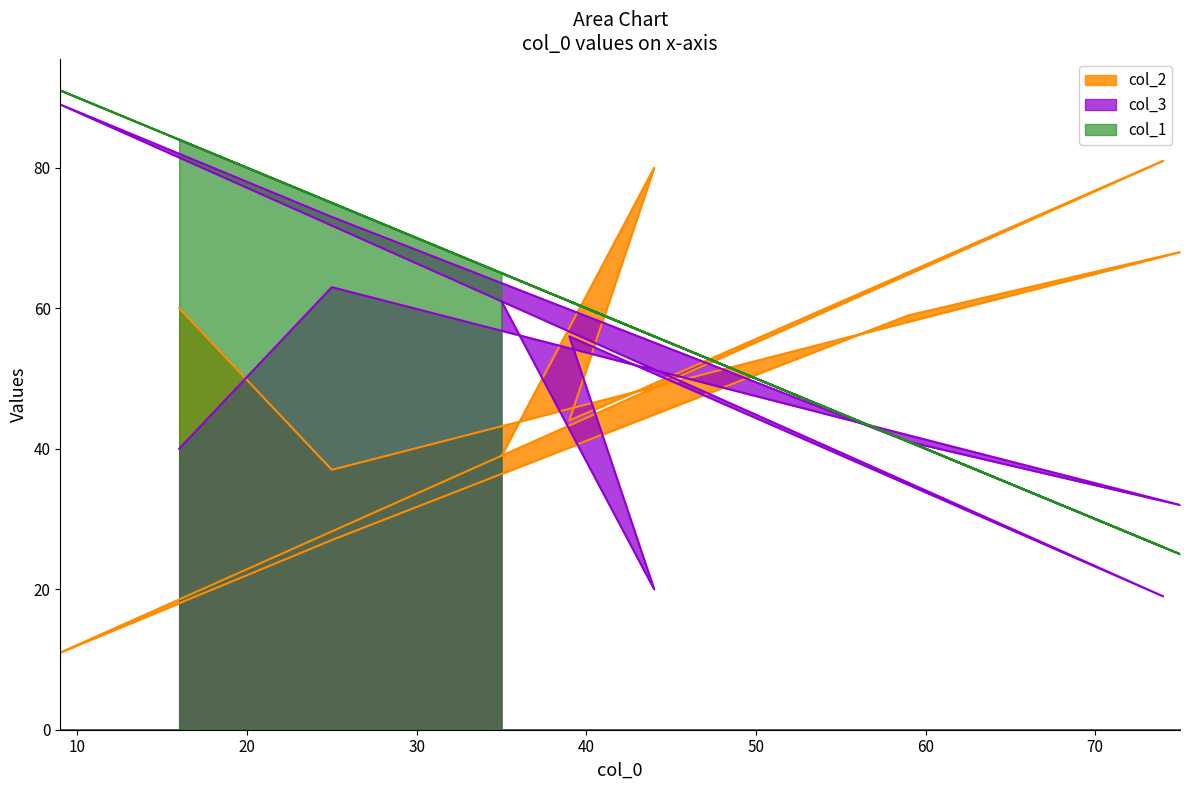

At which category is the sum across all series the highest?

9